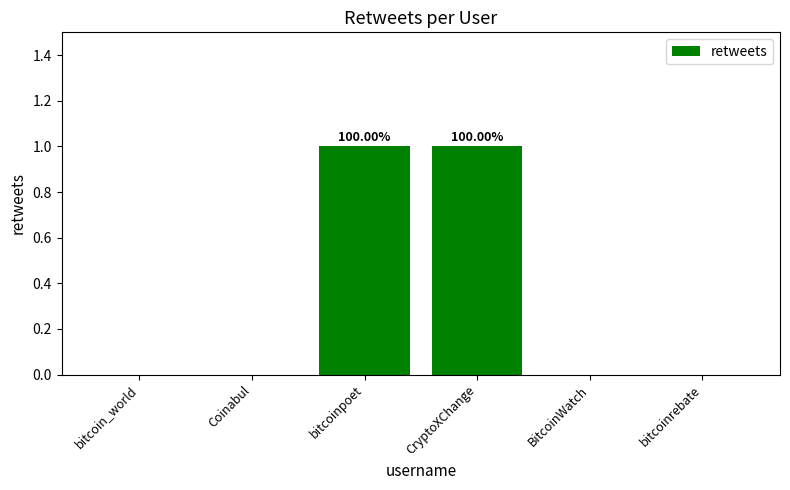

What is the difference between the second highest and minimum values?

1